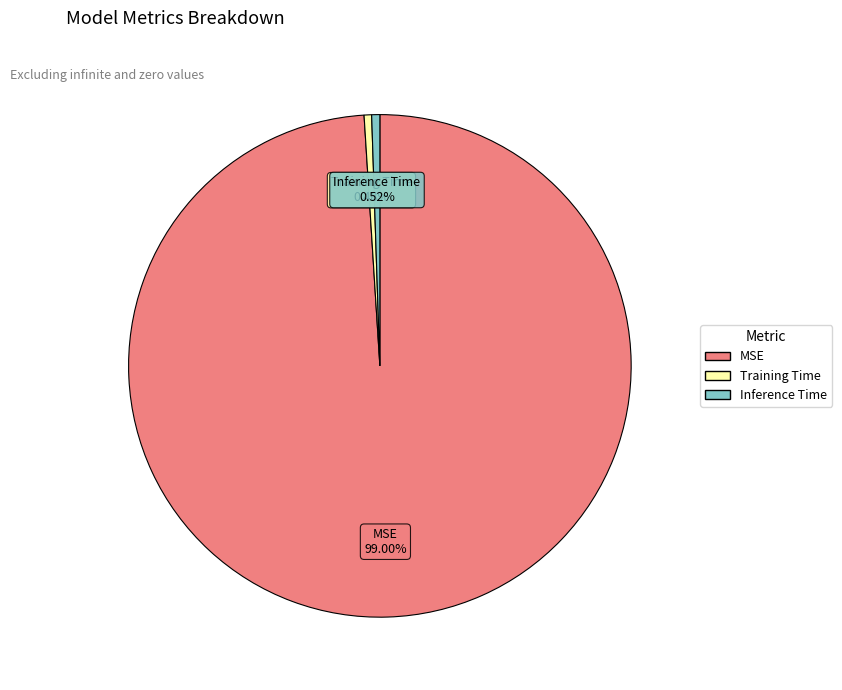

Is there a majority slice in this chart?

Yes